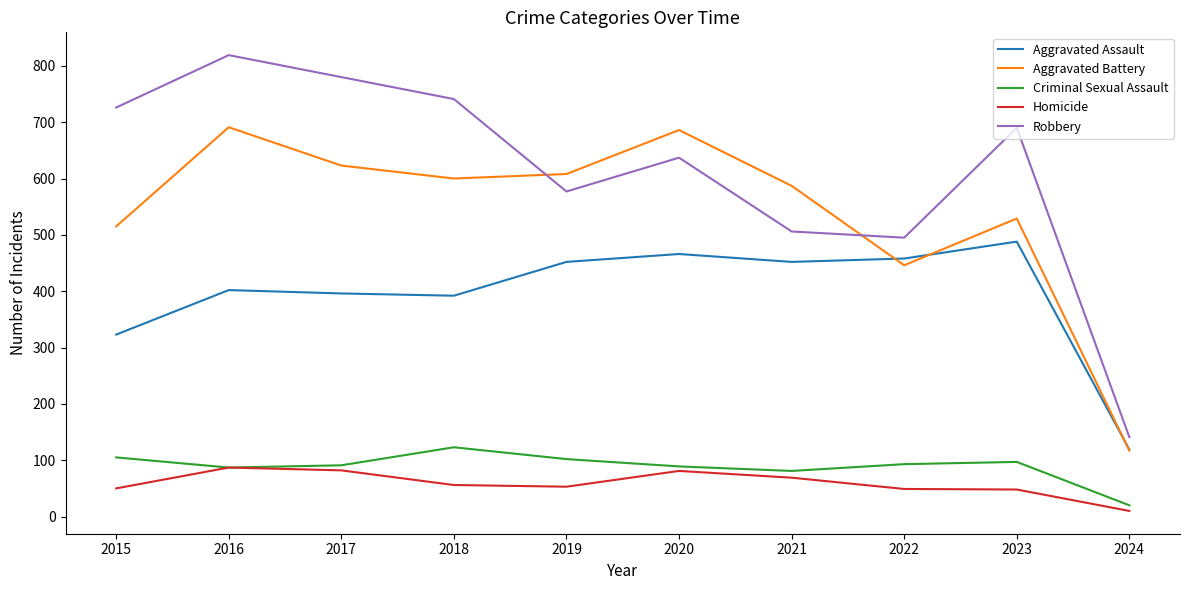

At which category does the chart reach its peak across all series?

2016